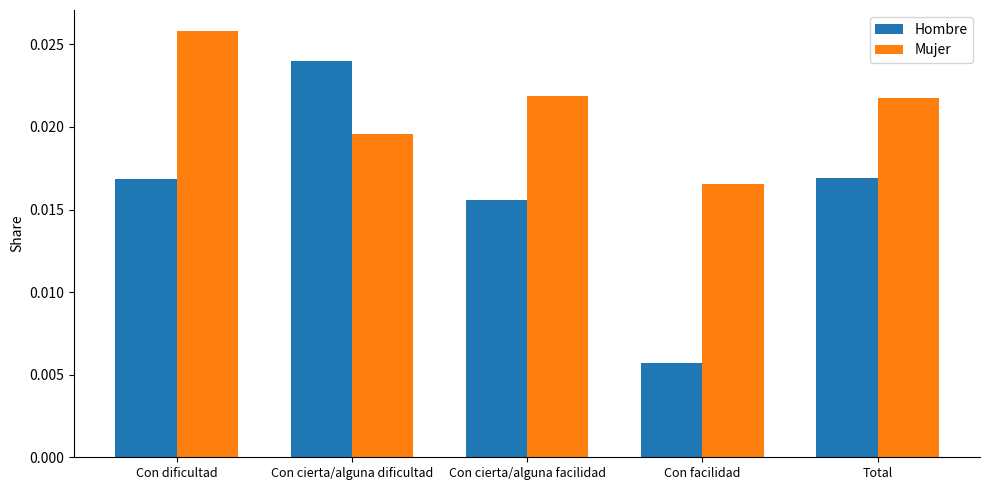

What are all the series names shown in the legend?

Hombre, Mujer